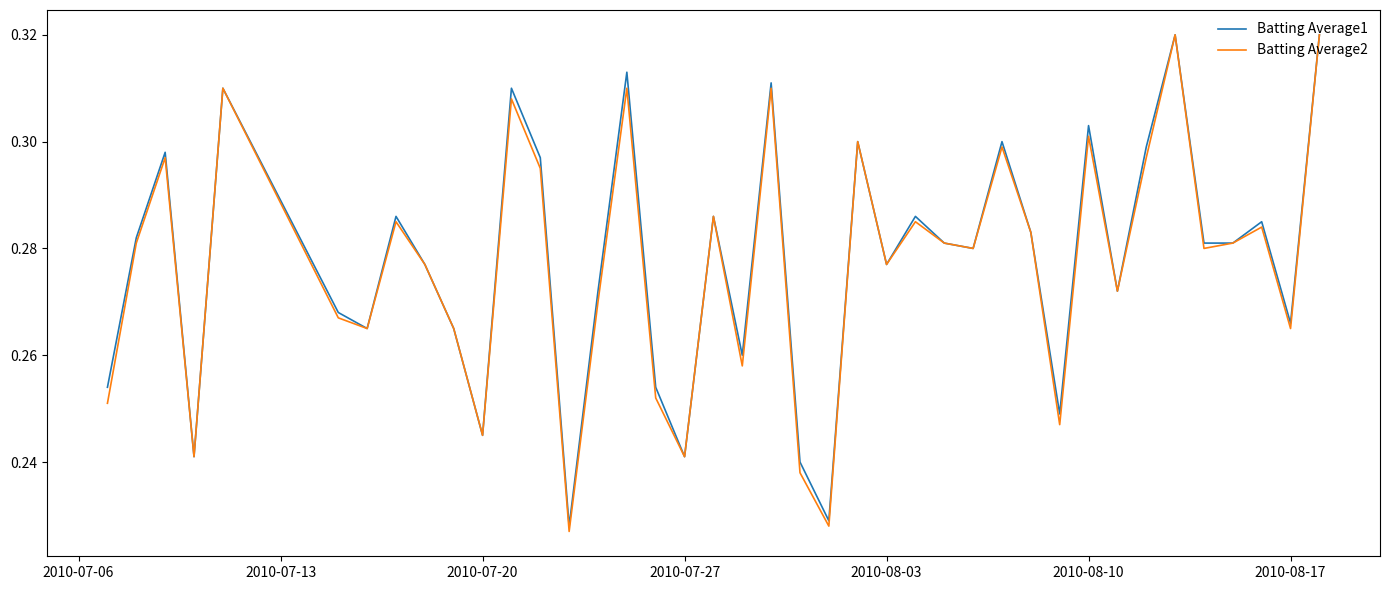

Which series has the largest range (max minus min)?

Batting Average2